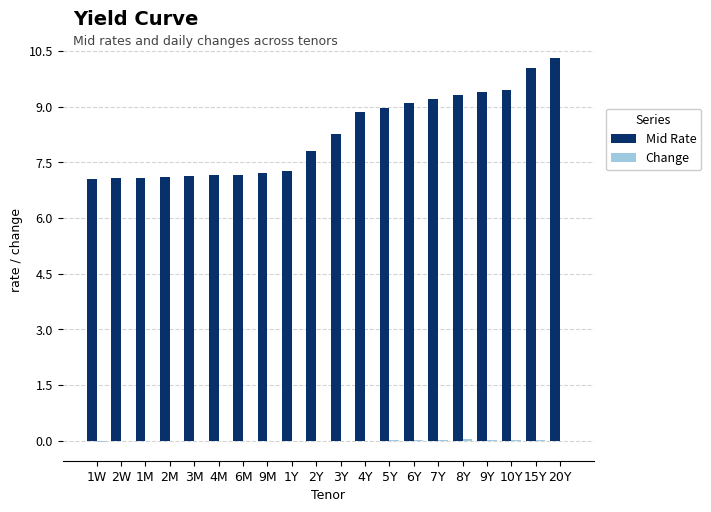

The value of Mid Rate at 15Y is 10.0. True or false?

True